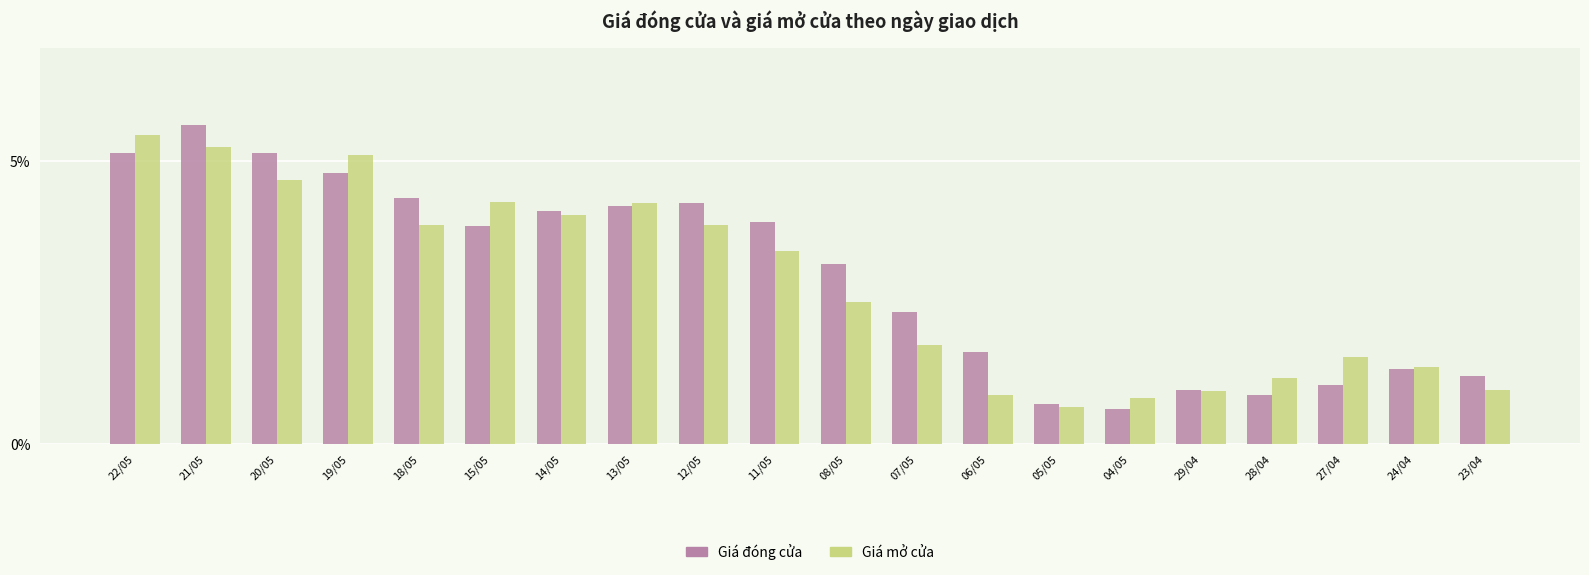

What is the lowest value of the Giá đóng cửa series?

0.6